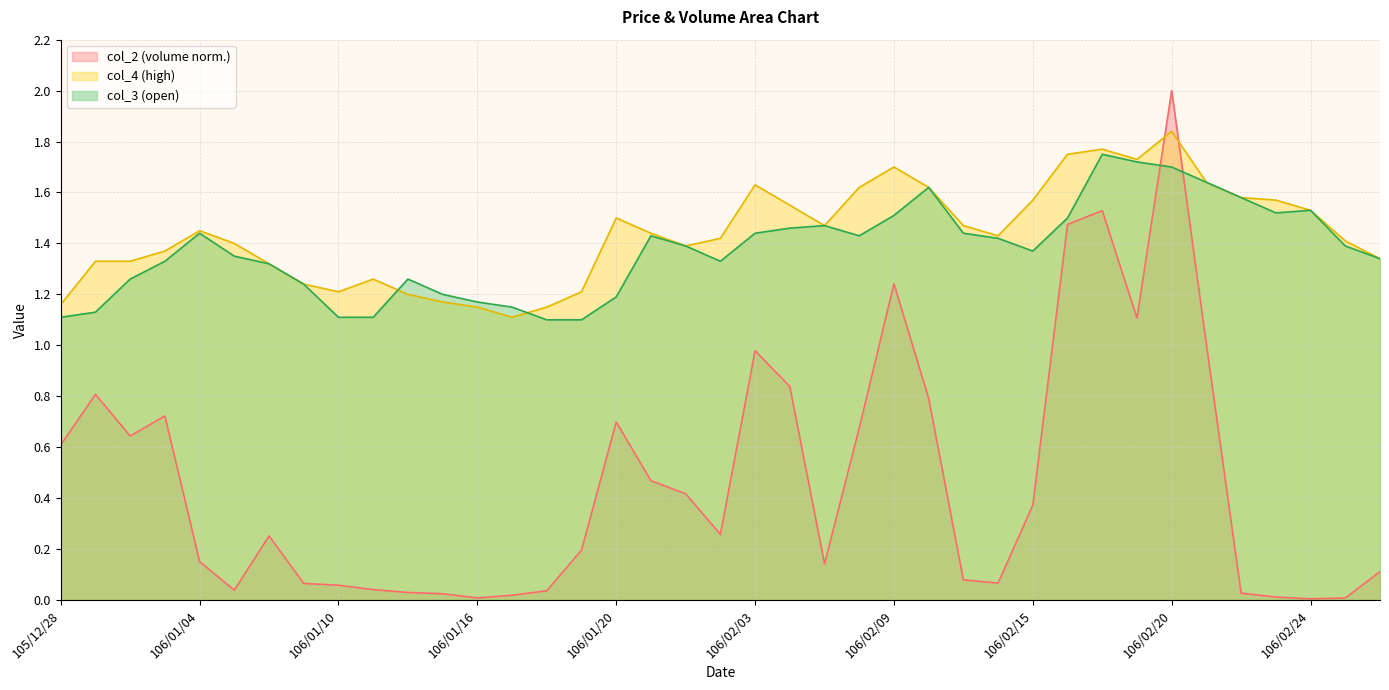

Which category has the lowest value in the col_3 series?

106/01/18